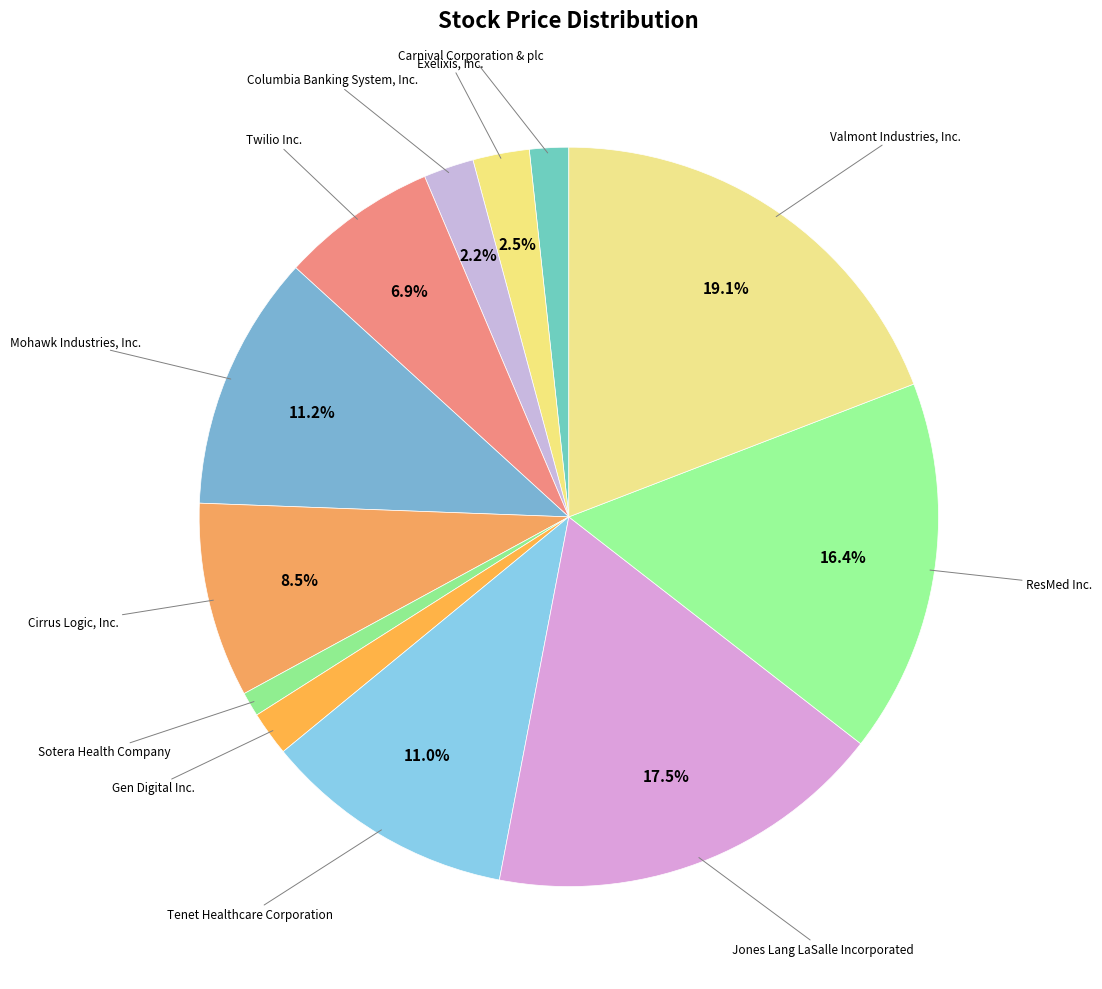

How many slices are in this pie chart?

12